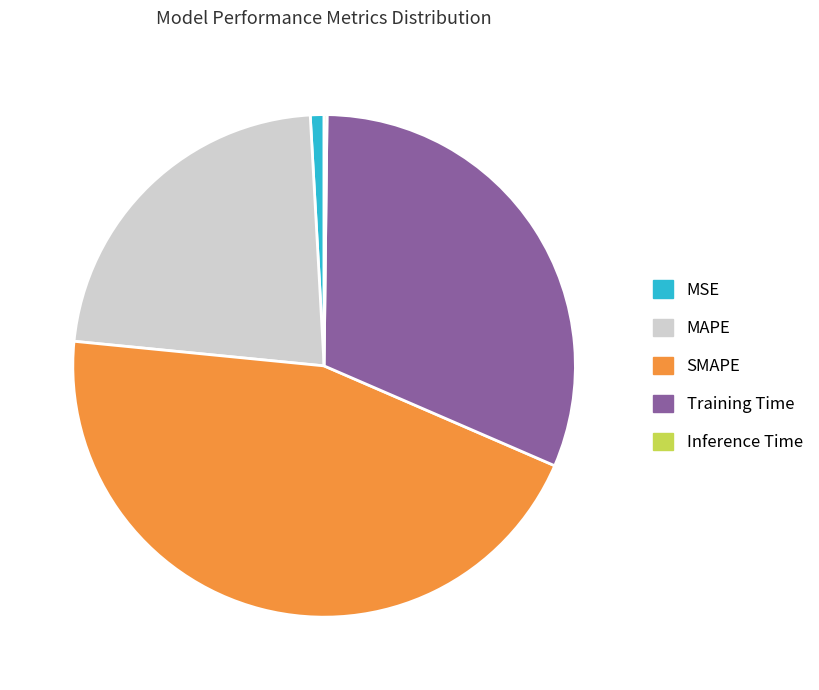

Which category has the biggest portion of the pie?

SMAPE